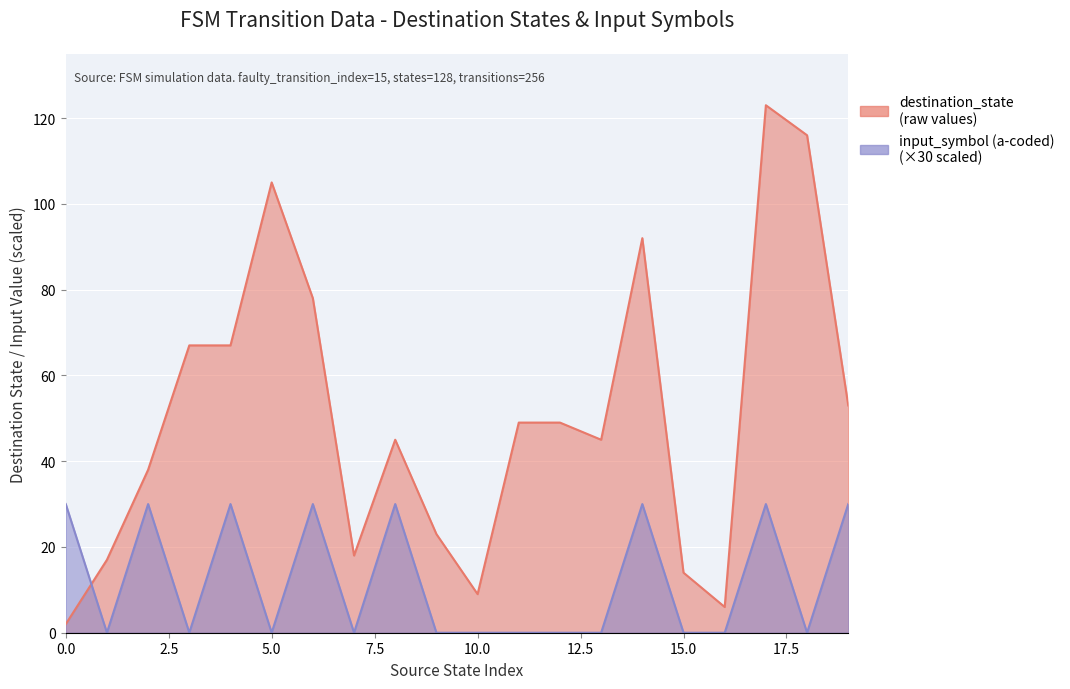

Which category has the lowest value across all series?

1